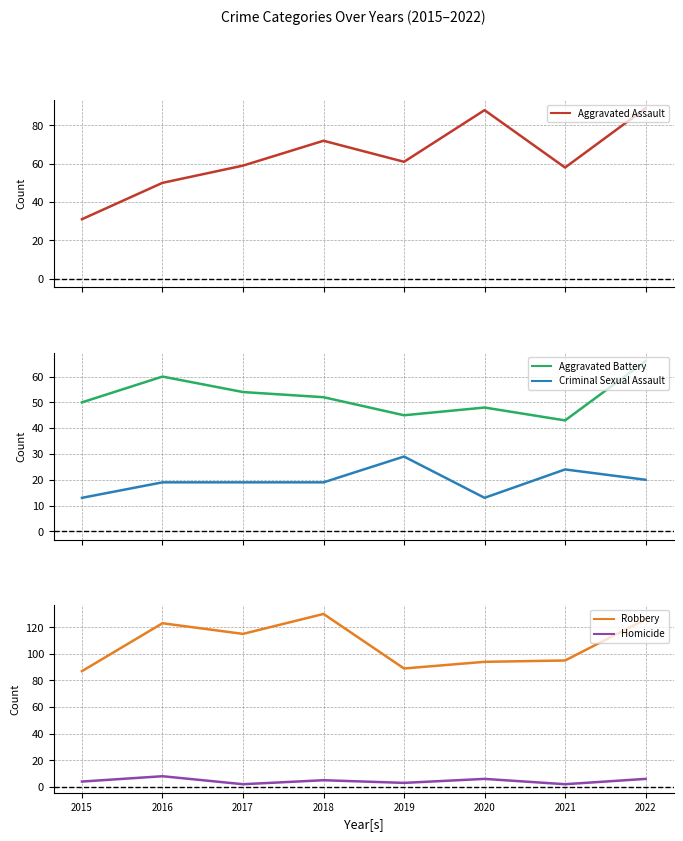

True or false: Criminal Sexual Assault has a value of 13 at 2015.

True